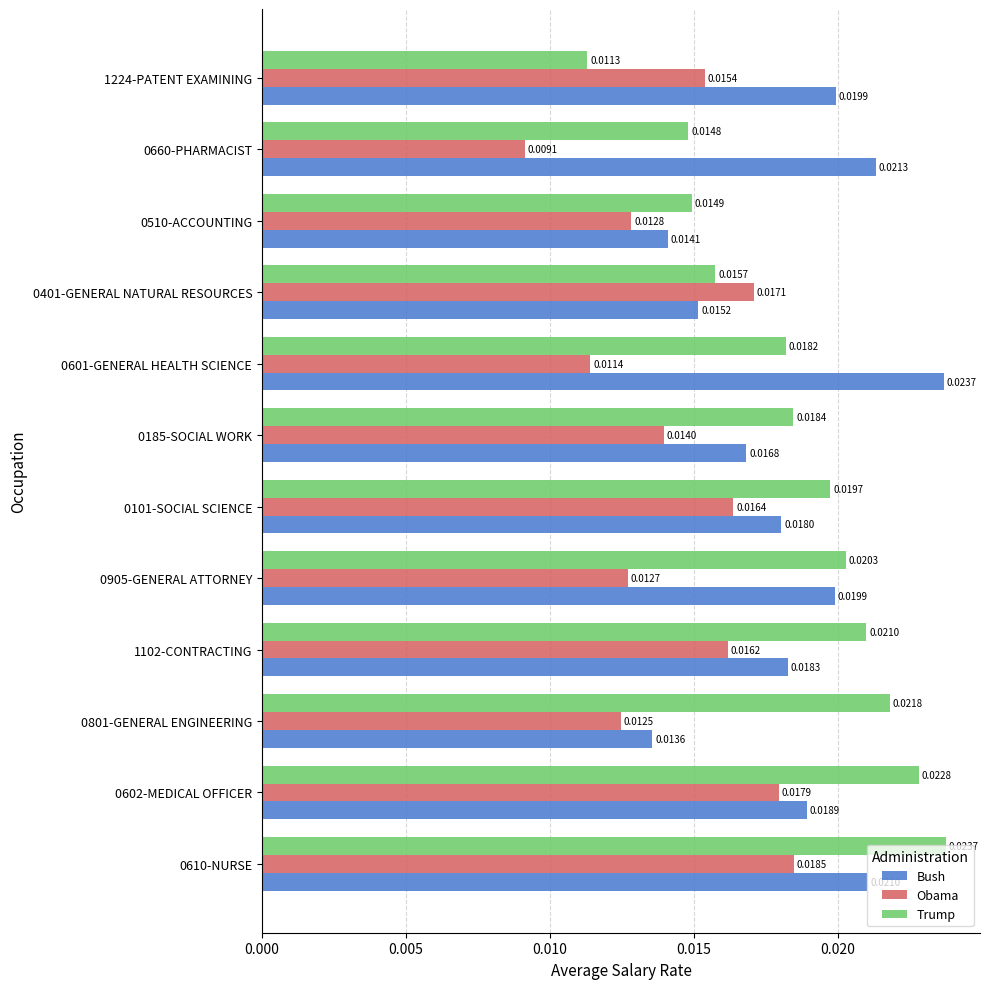

Rank the series at 0602-MEDICAL OFFICER from lowest to highest value.

Obama, Bush, Trump